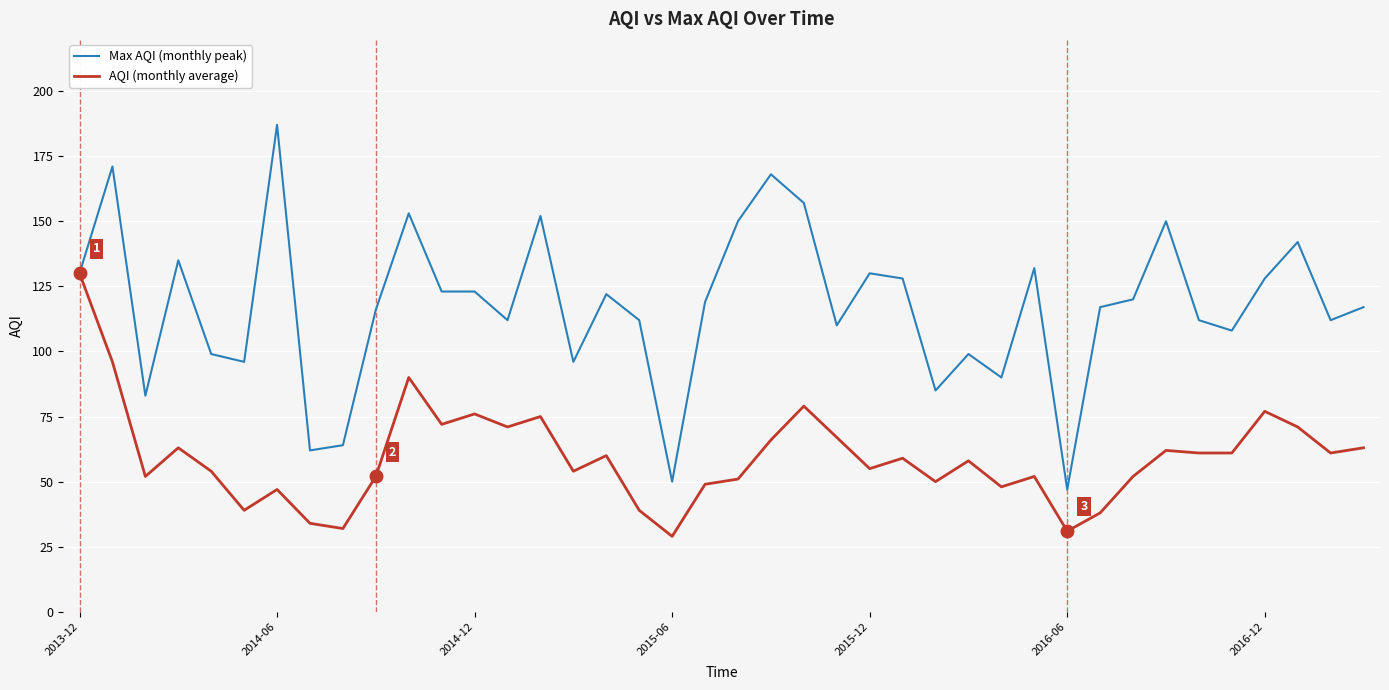

Does the chart have visible grid lines?

Yes